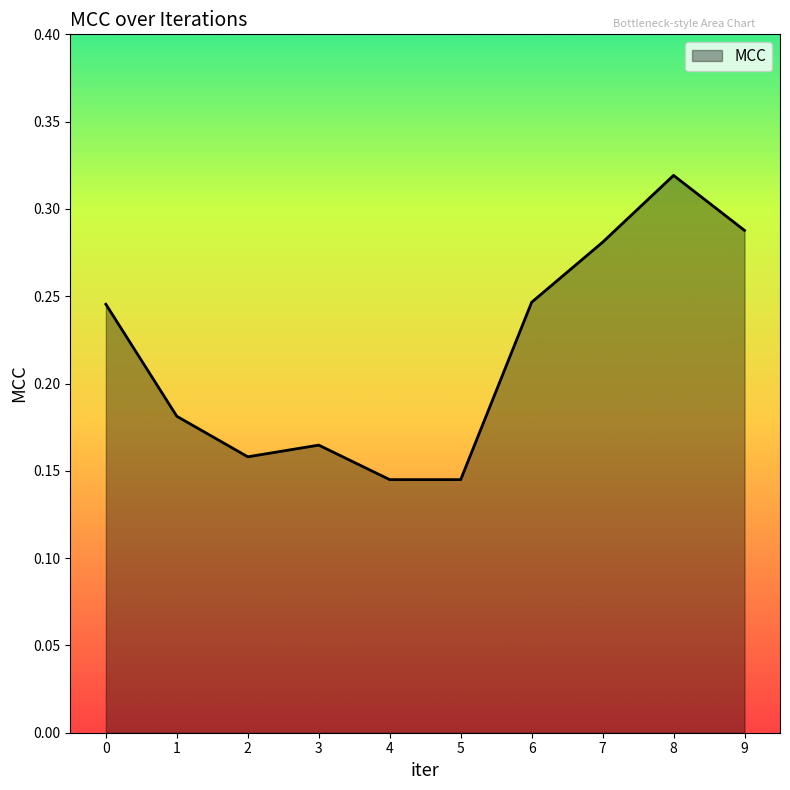

Between 8 and 9, which is larger?

8